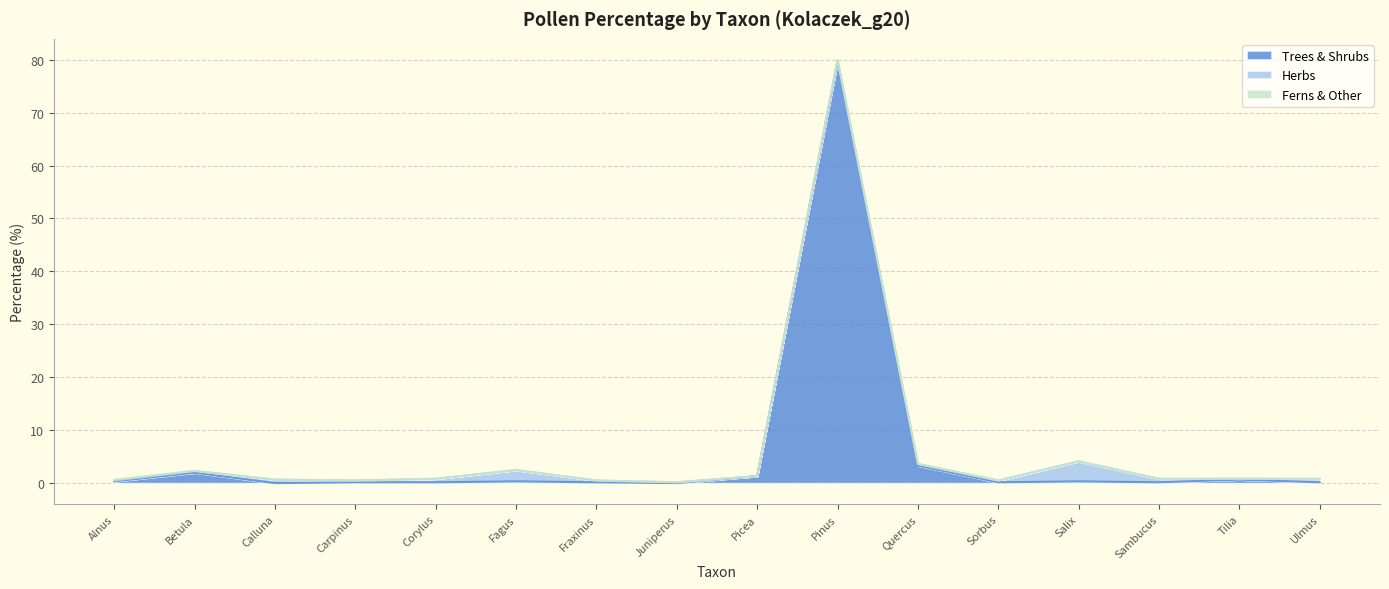

What value does the Herbs series have at Sorbus?

0.3